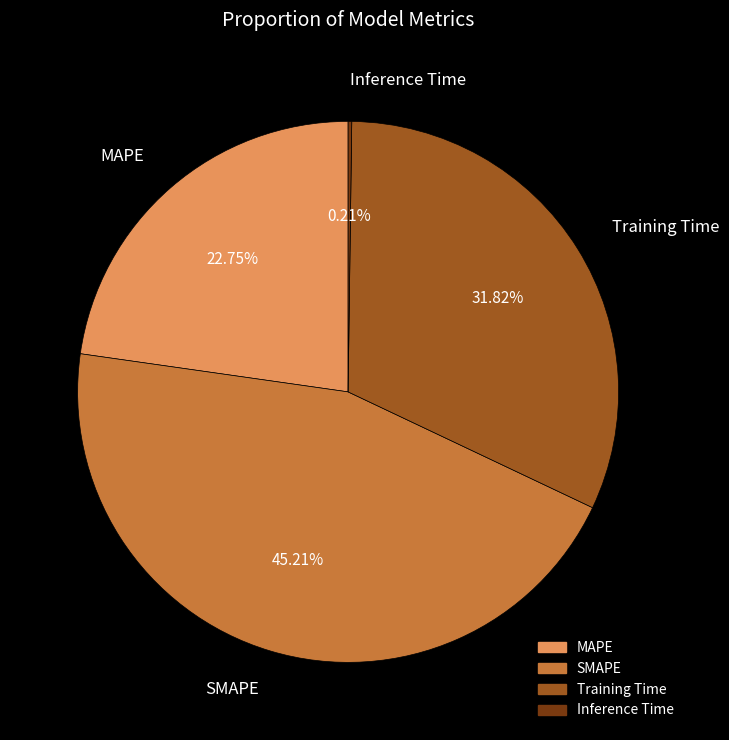

Does SMAPE represent more than half of the total?

No